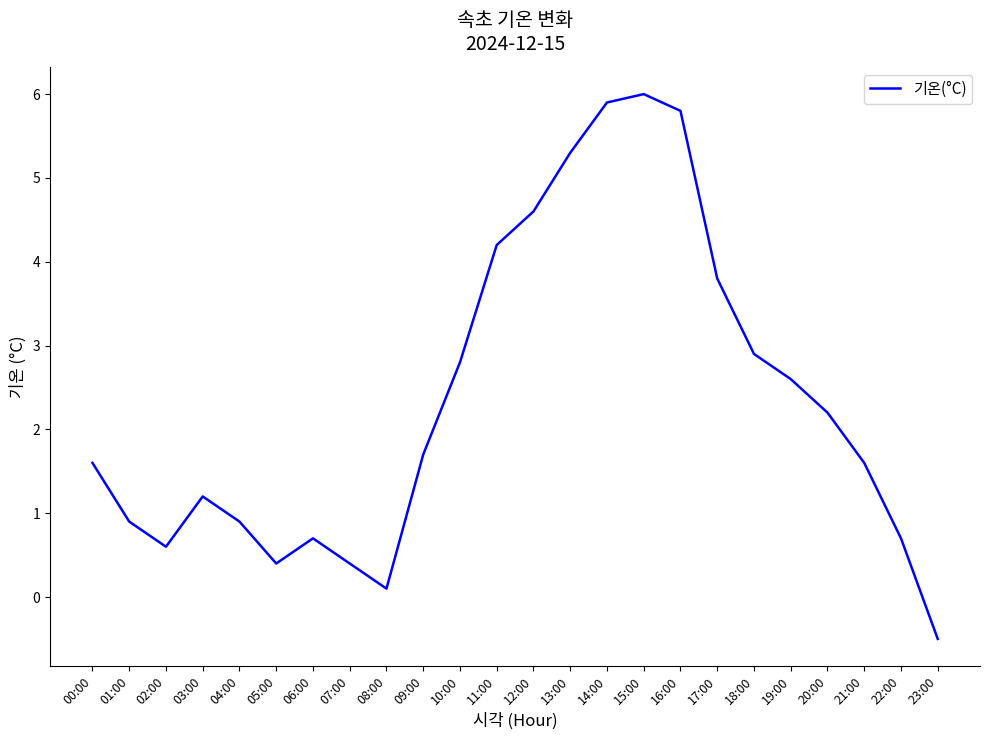

The value at 04:00 is 0.4. True or false?

False